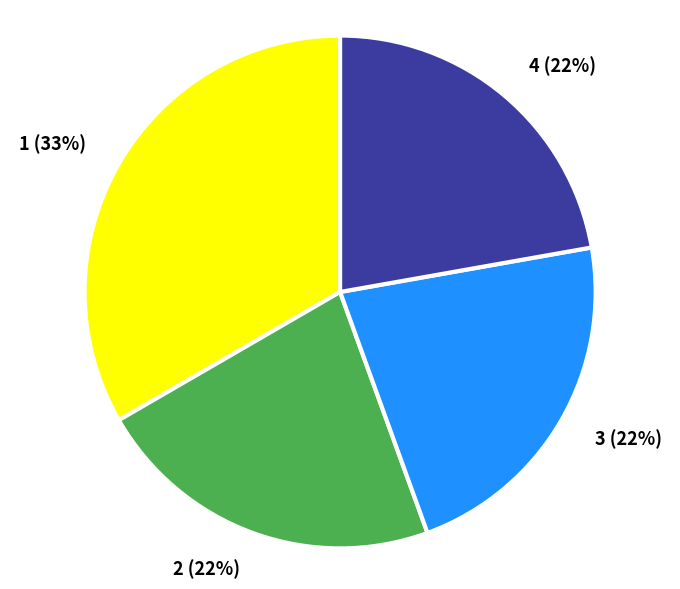

Is the sum of 2 and 4 greater than half?

No